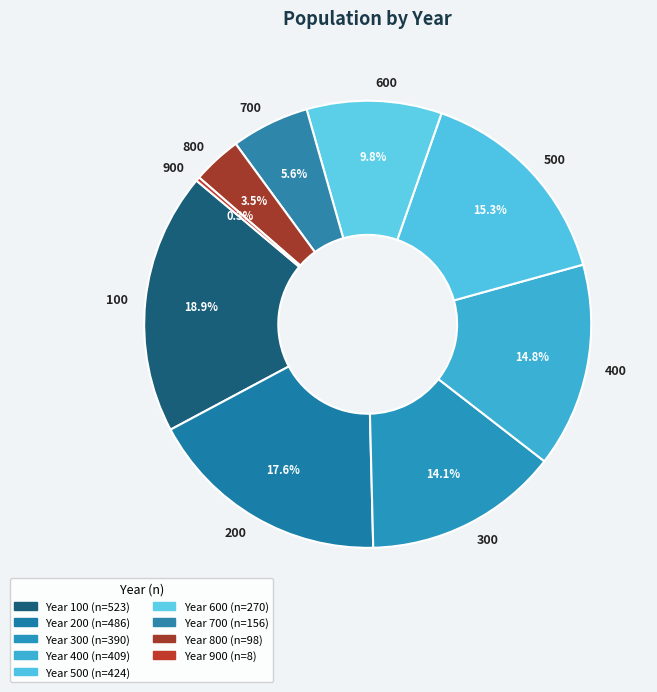

What portion of the pie excludes 700?

94.4%